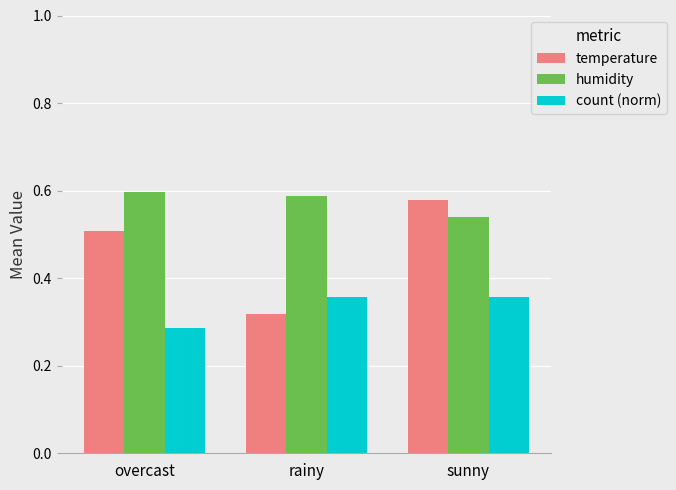

Is it true that temperature equals 0.4 at sunny?

False